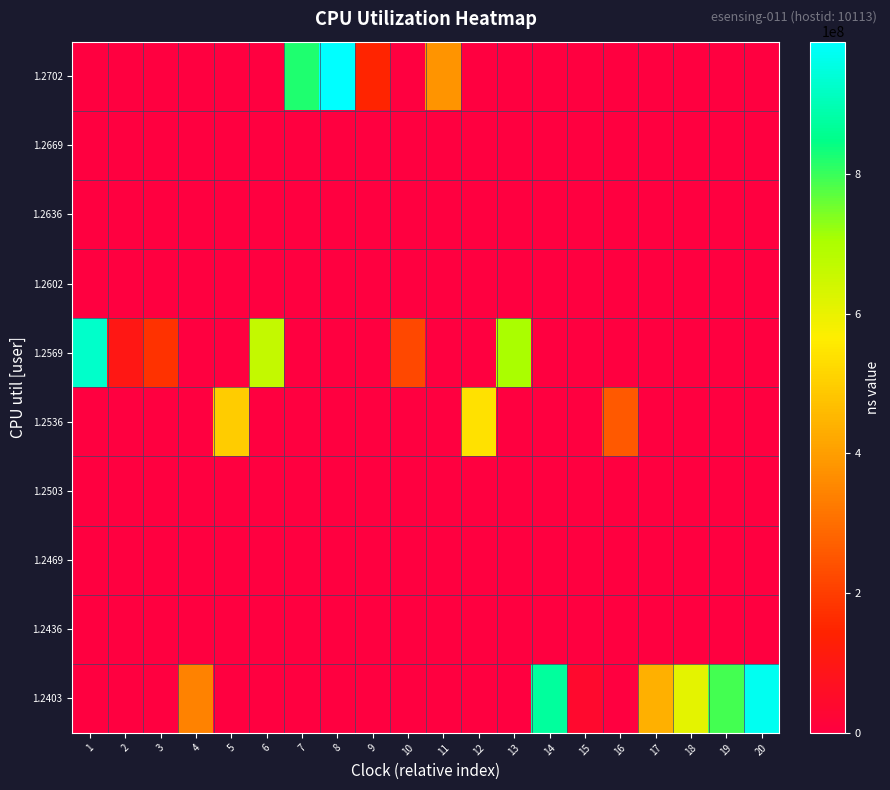

Rank the series by their maximum value, from highest to lowest.

1.2702, 1.2403, 1.2569, 1.2536, 1.2436, 1.2469, 1.2503, 1.2602, 1.2636, 1.2669